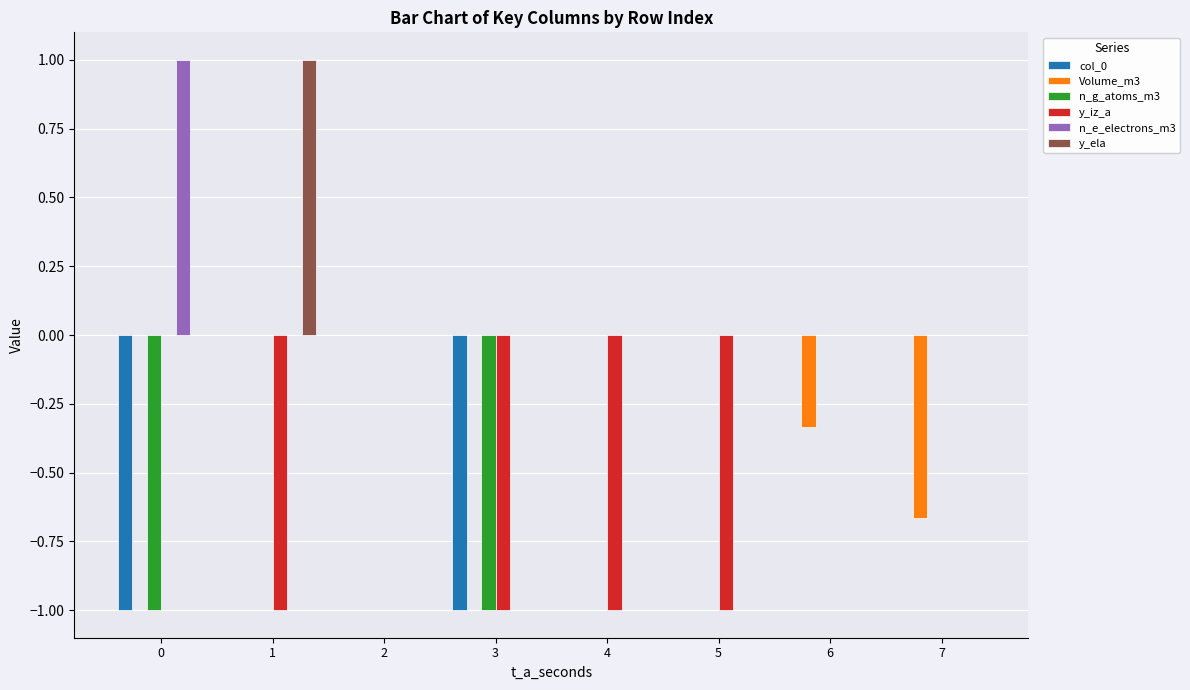

What is the maximum value shown in the chart?

1.0